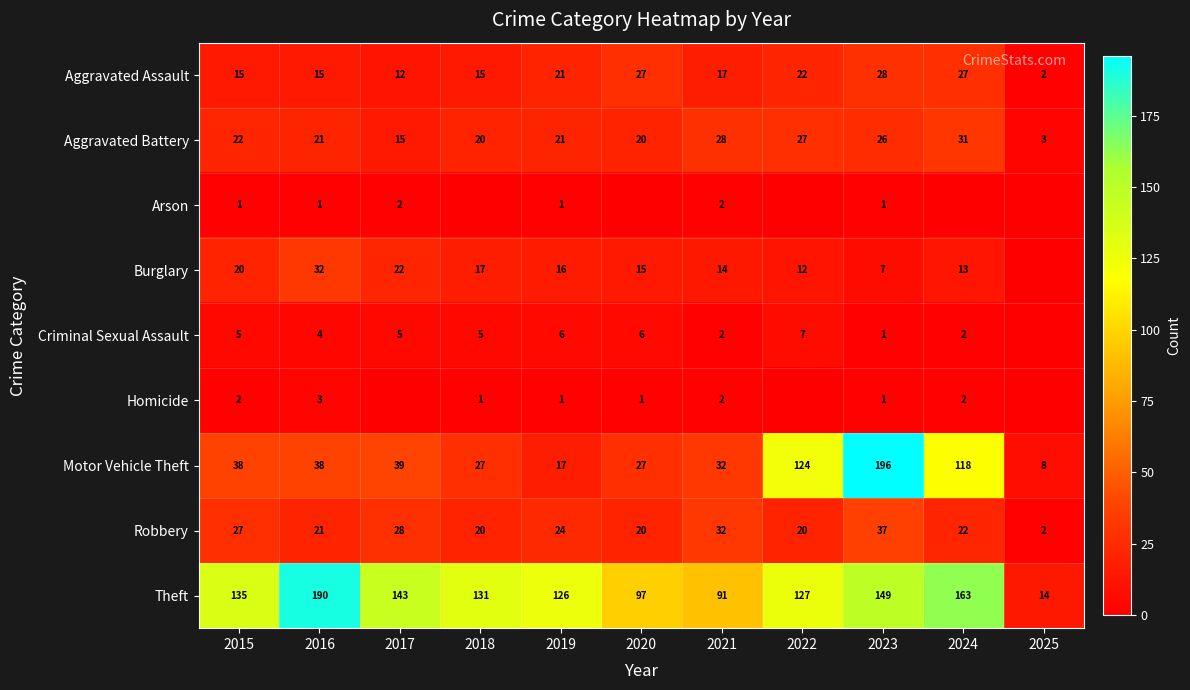

Which category has the highest value in the Robbery series?

2023